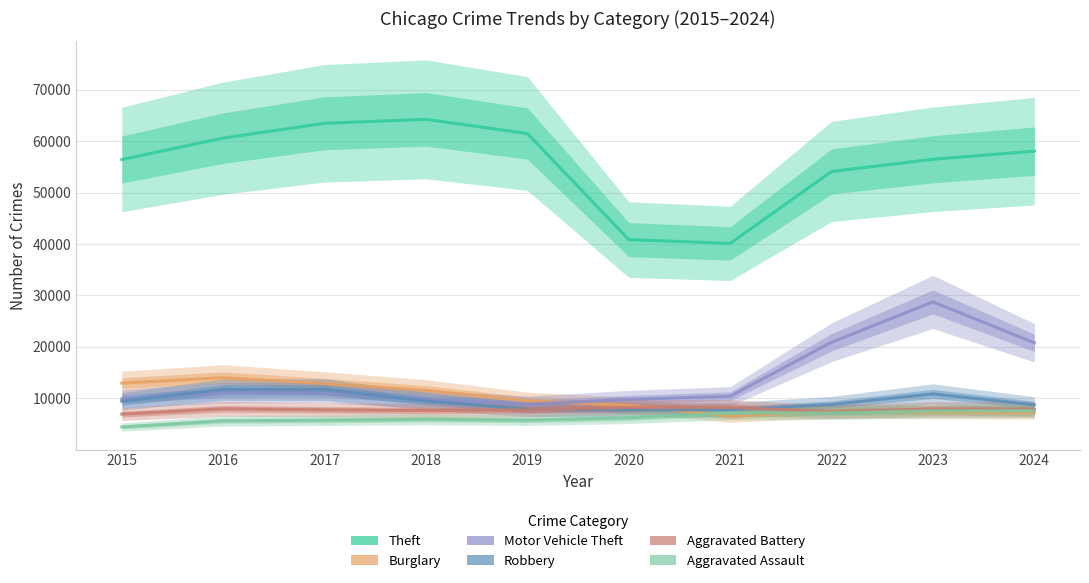

Which has a higher value, 2017 or 2015?

2017